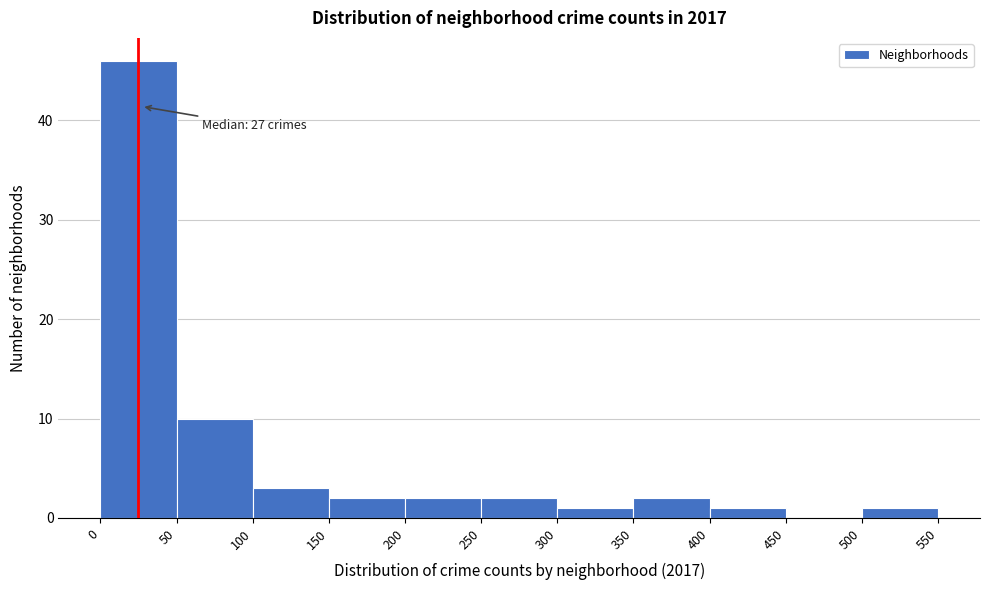

Which range on the x-axis has the tallest bar?

0 to 50